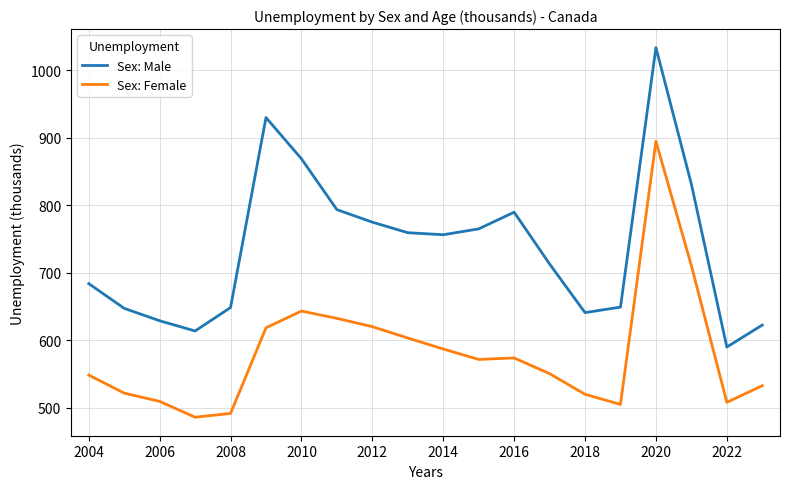

True or false: Sex: Female and Sex: Male cross at least once.

False